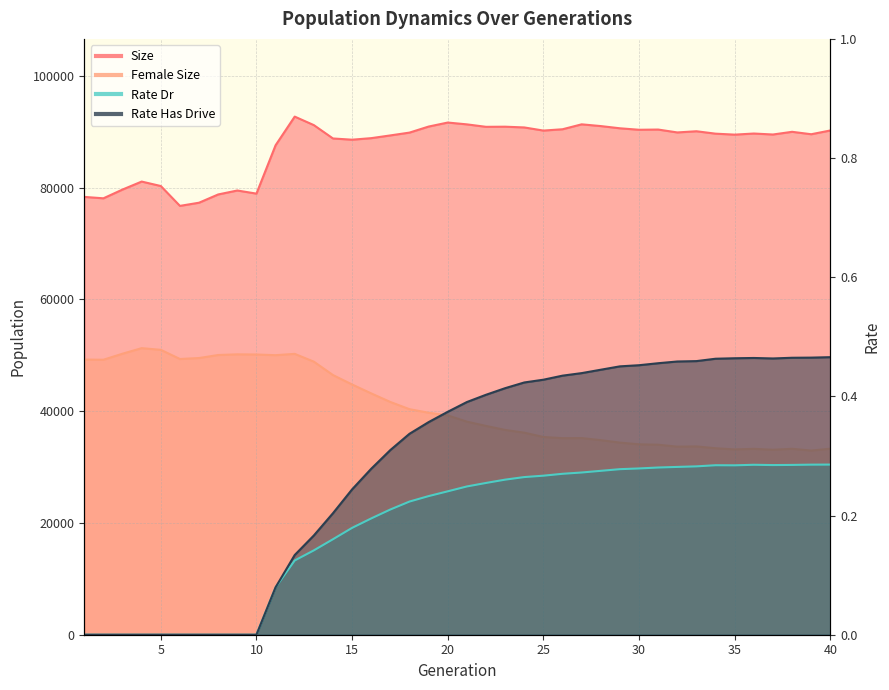

Reading left to right, transcribe all the data shown in this chart.

size: 78342.0	78090.0	79659.0	81085.0	80288.0	76735.0	77303.0	78780.0	79487.0	78928.0	87581.0	92709.0	91188.0	88797.0	88578.0	88854.0	89344.0	89848.0	90928.0	91647.0	91321.0	90881.0	90904.0	90771.0	90210.0	90446.0	91327.0	91015.0	90619.0	90355.0	90393.0	89876.0	90088.0	89656.0	89484.0	89681.0	89507.0	89989.0	89554.0	90230.0
female_size: 49235.0	49205.0	50287.0	51278.0	50978.0	49339.0	49510.0	50052.0	50171.0	50141.0	50021.0	50255.0	48861.0	46462.0	44773.0	43181.0	41646.0	40356.0	39722.0	39245.0	38126.0	37364.0	36645.0	36155.0	35385.0	35169.0	35187.0	34816.0	34375.0	34072.0	33999.0	33654.0	33696.0	33370.0	33156.0	33261.0	33095.0	33270.0	32953.0	33288.0
rate_dr: 0.0	0.0	0.0	0.0	0.0	0.0	0.0	0.0	0.0	0.0	0.1	0.1	0.1	0.2	0.2	0.2	0.2	0.2	0.2	0.2	0.2	0.3	0.3	0.3	0.3	0.3	0.3	0.3	0.3	0.3	0.3	0.3	0.3	0.3	0.3	0.3	0.3	0.3	0.3	0.3
rate_has_drive: 0.0	0.0	0.0	0.0	0.0	0.0	0.0	0.0	0.0	0.0	0.1	0.1	0.2	0.2	0.2	0.3	0.3	0.3	0.4	0.4	0.4	0.4	0.4	0.4	0.4	0.4	0.4	0.4	0.5	0.5	0.5	0.5	0.5	0.5	0.5	0.5	0.5	0.5	0.5	0.5